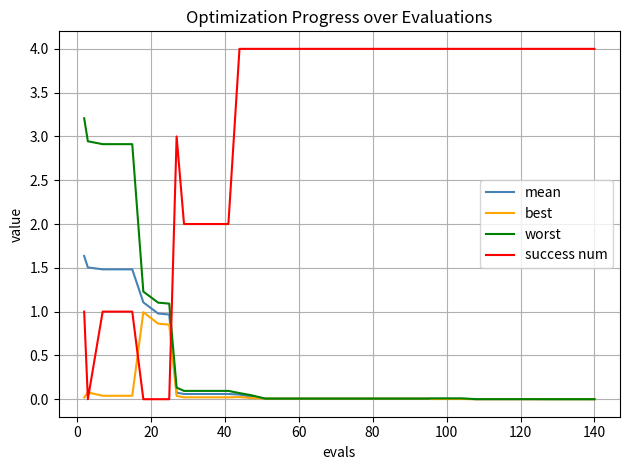

Rank the series by their maximum value, from lowest to highest.

best, mean, worst, success num